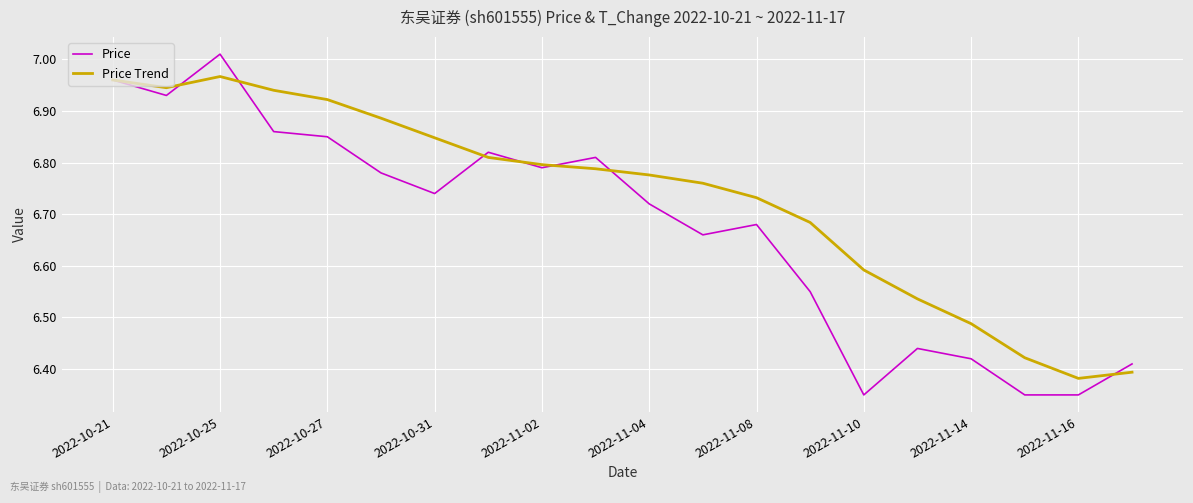

What is the difference between the maximum and minimum values in the Price series?

0.7